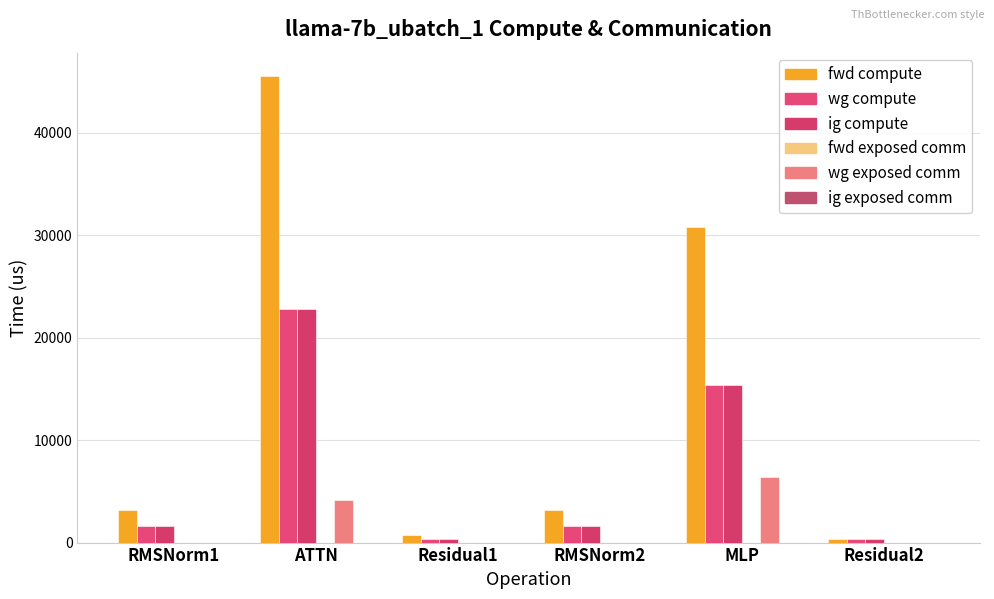

Which series has the widest spread of values?

fwd compute